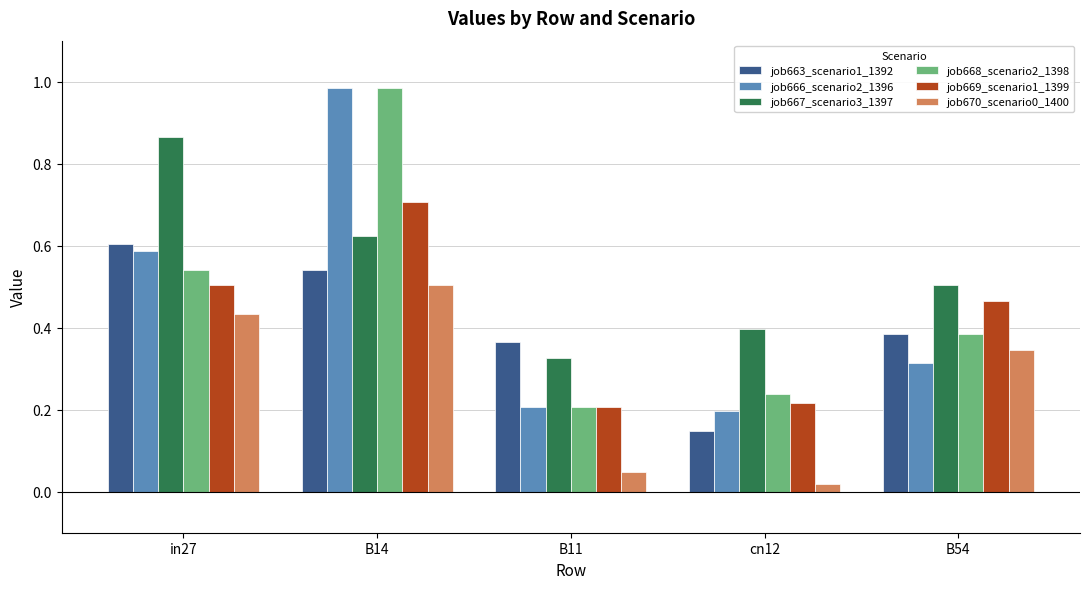

Rank the categories by job668_scenario2_1398 value from highest to lowest.

B14, in27, B54, cn12, B11